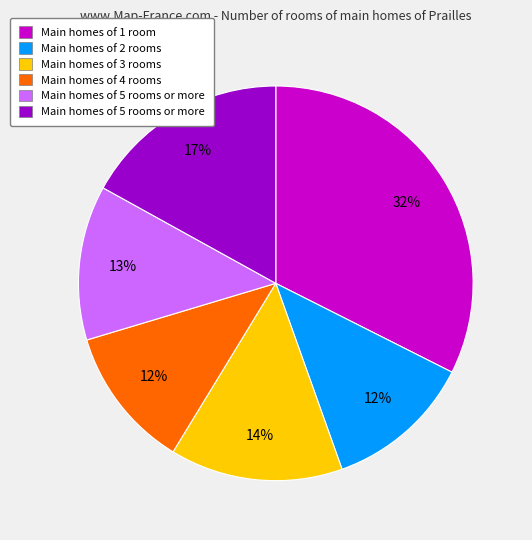

Does any single category account for the majority?

No